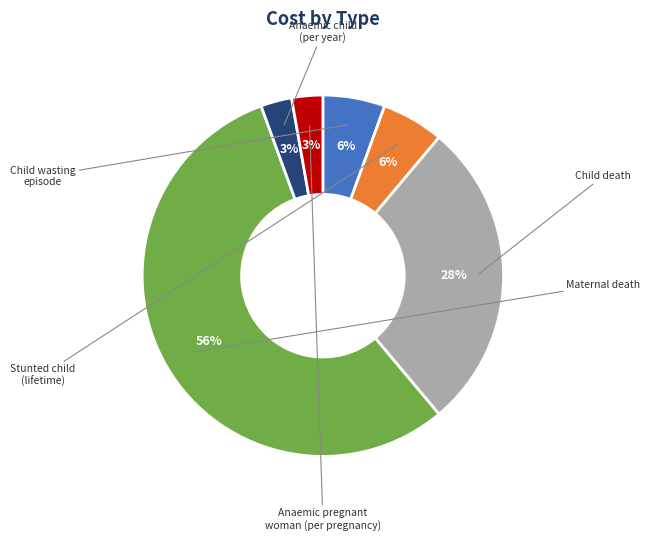

Is there any slice that represents more than half of the pie?

Yes